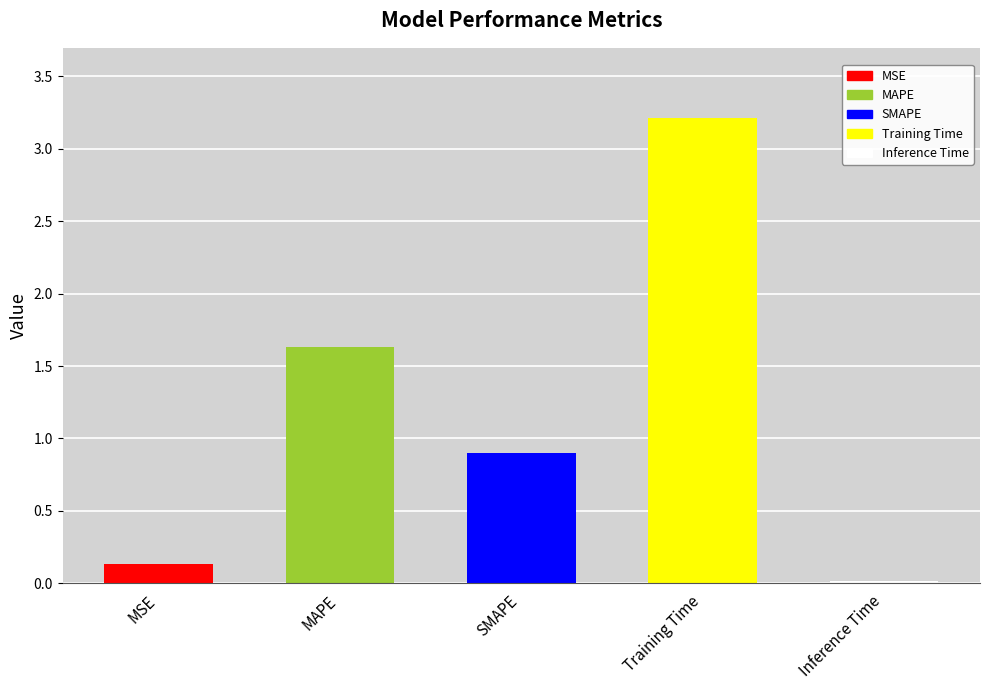

What is the approximate value at MAPE?

1.6